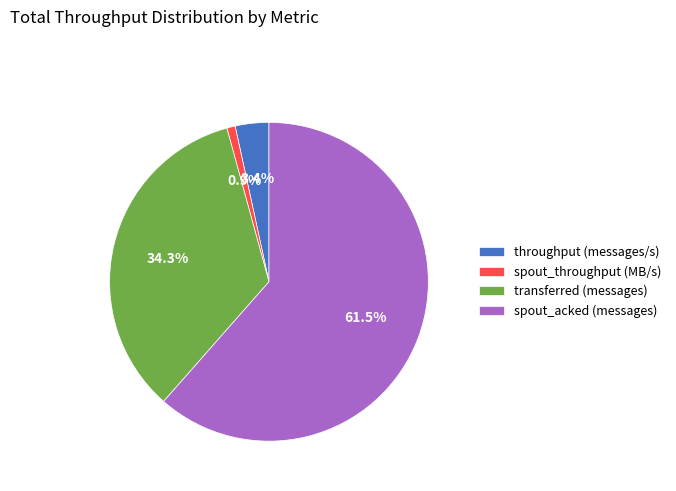

To the nearest percent, what is the average slice percentage?

25%